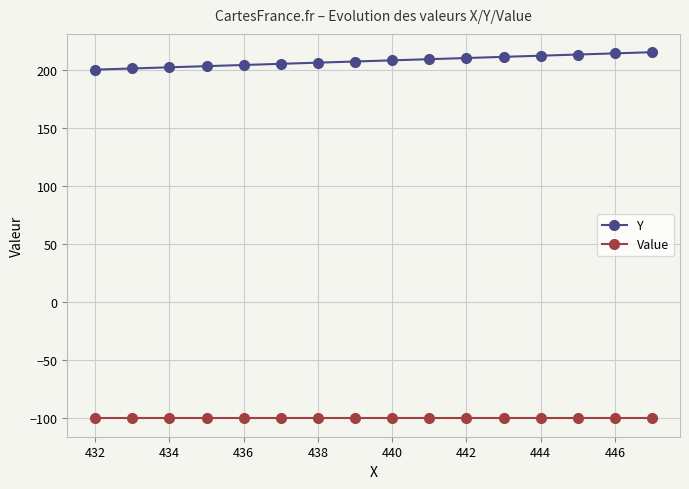

What is the greatest value displayed?

215